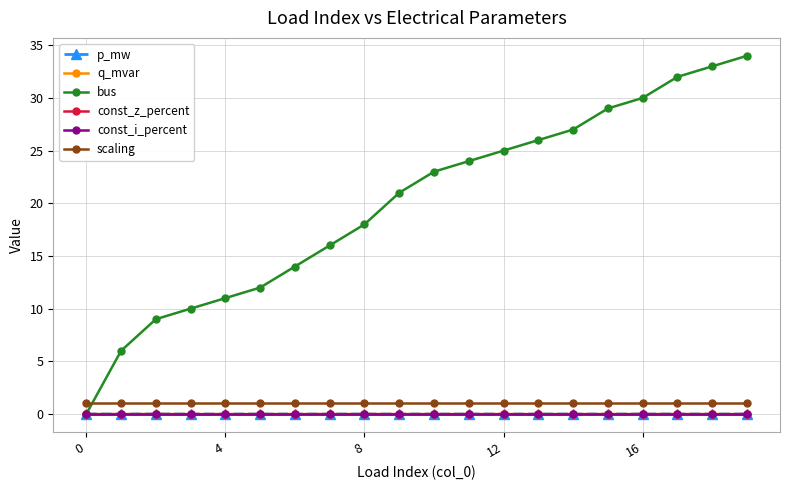

True or false: const_i_percent and bus cross at least once.

False